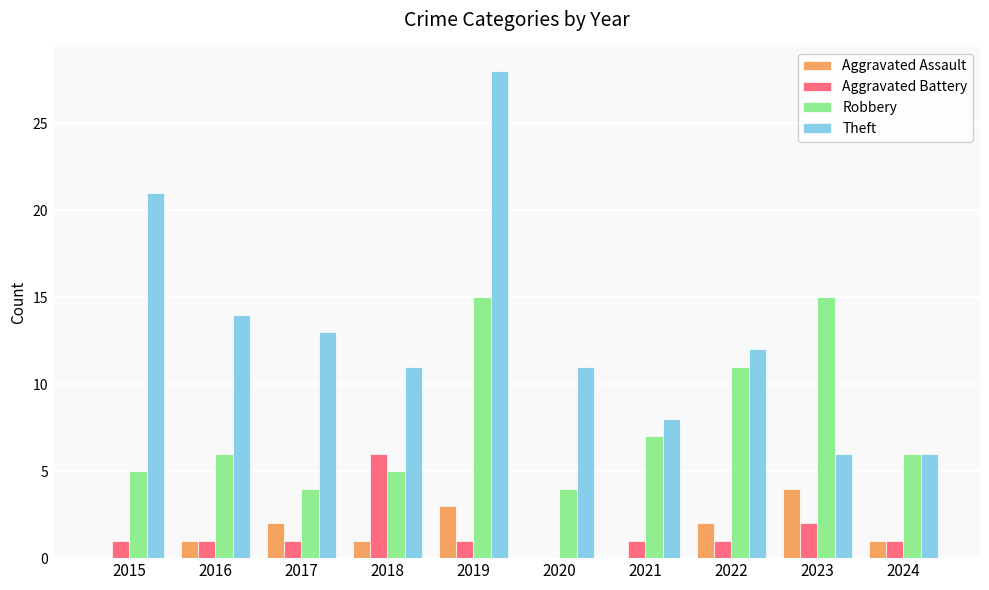

Count the number of data series in this chart.

4